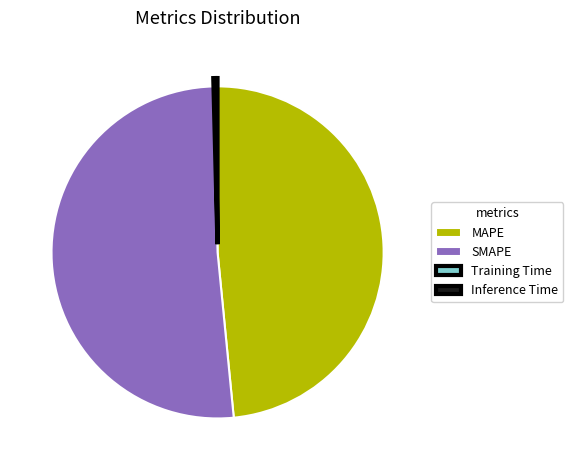

Does MAPE account for over 50% of the chart?

No